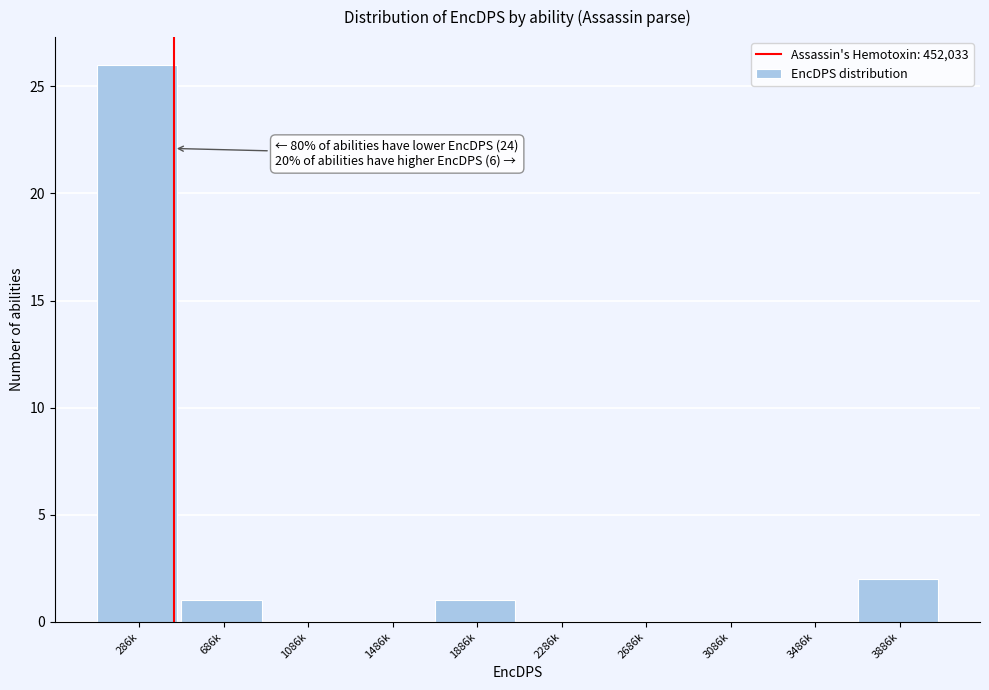

Reading left to right, list all the values displayed in this chart.

286k=26	686k=1	1086k=0	1486k=0	1886k=1	2286k=0	2686k=0	3086k=0	3486k=0	3886k=2